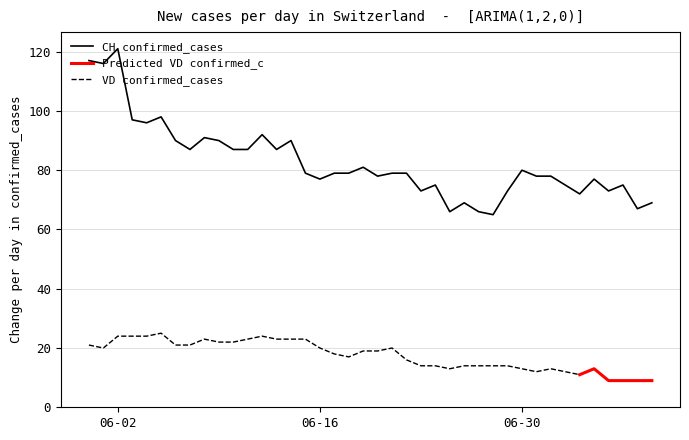

What is the minimum value for CH confirmed_cases?

65